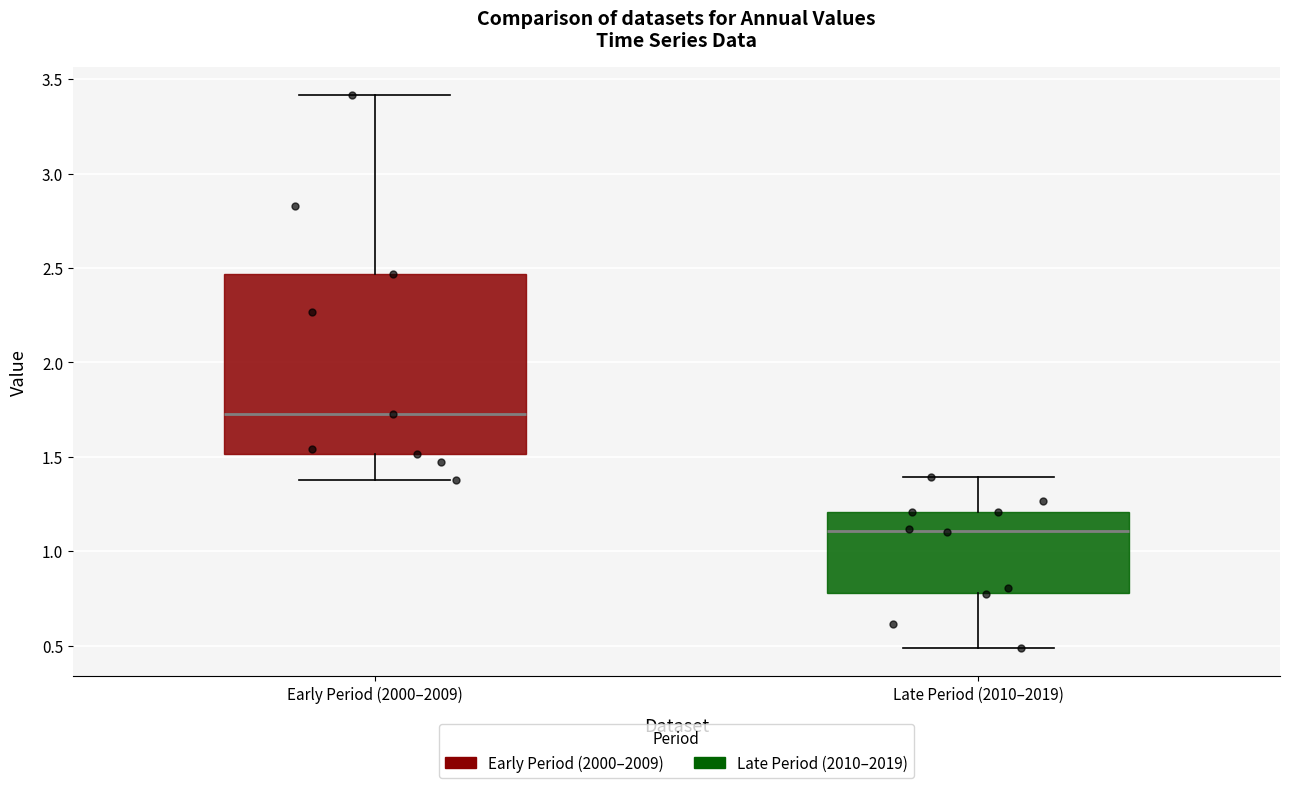

Reading left to right, transcribe this box plot: for each box, give where its median line is, the range the box spans, and where its two whiskers end, as read against the y-axis. The values are not printed on the chart, so give them approximately, as read against the axis.

Early Period (2000–2009): median 1.75, box 1.50 to 2.45, whiskers 1.40 to 3.40
Late Period (2010–2019): median 1.10, box 0.80 to 1.20, whiskers 0.50 to 1.40